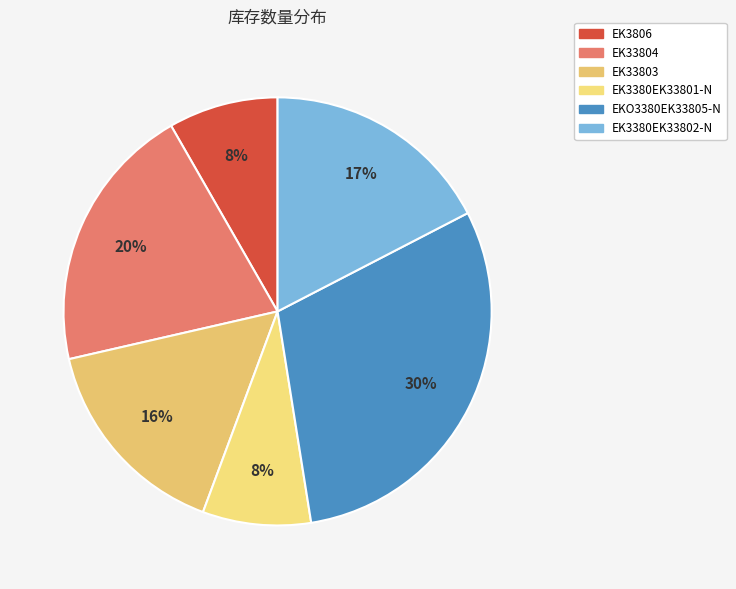

What is the smallest slice in the pie chart?

EK3380EK33801-N